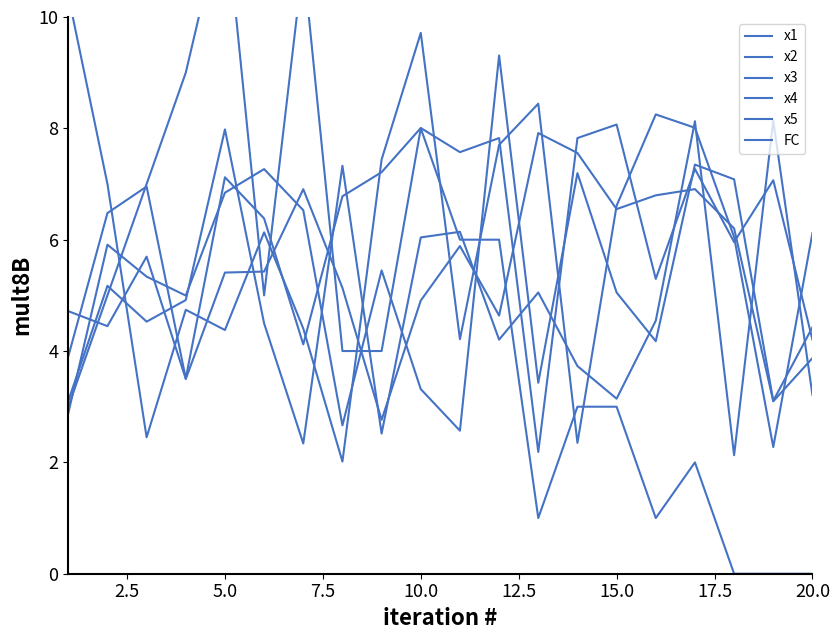

Is the value of x2 at 0.0 greater than the value of x4 at 19?

Yes